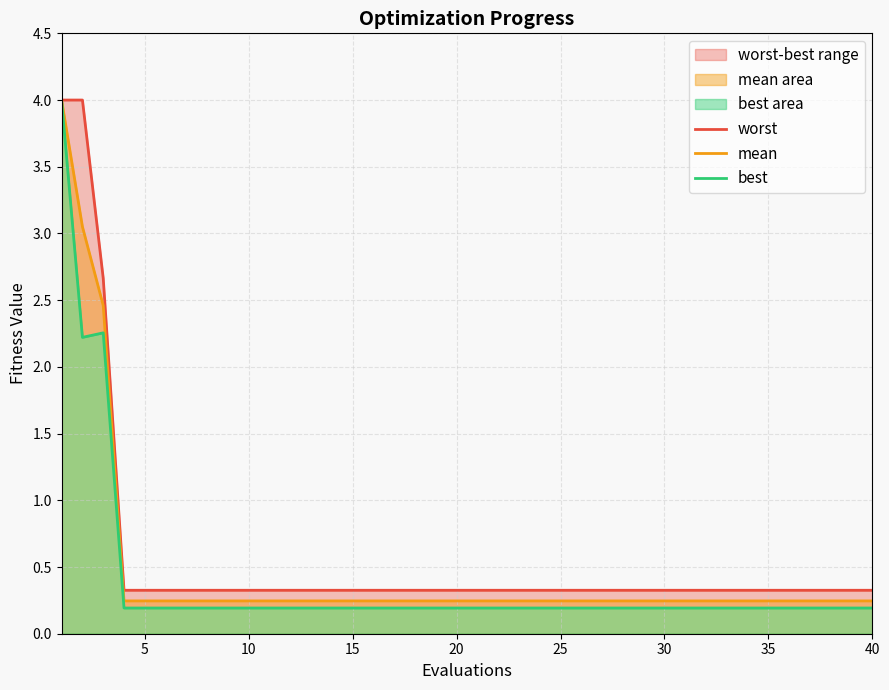

What is the average value of the worst series?

0.6